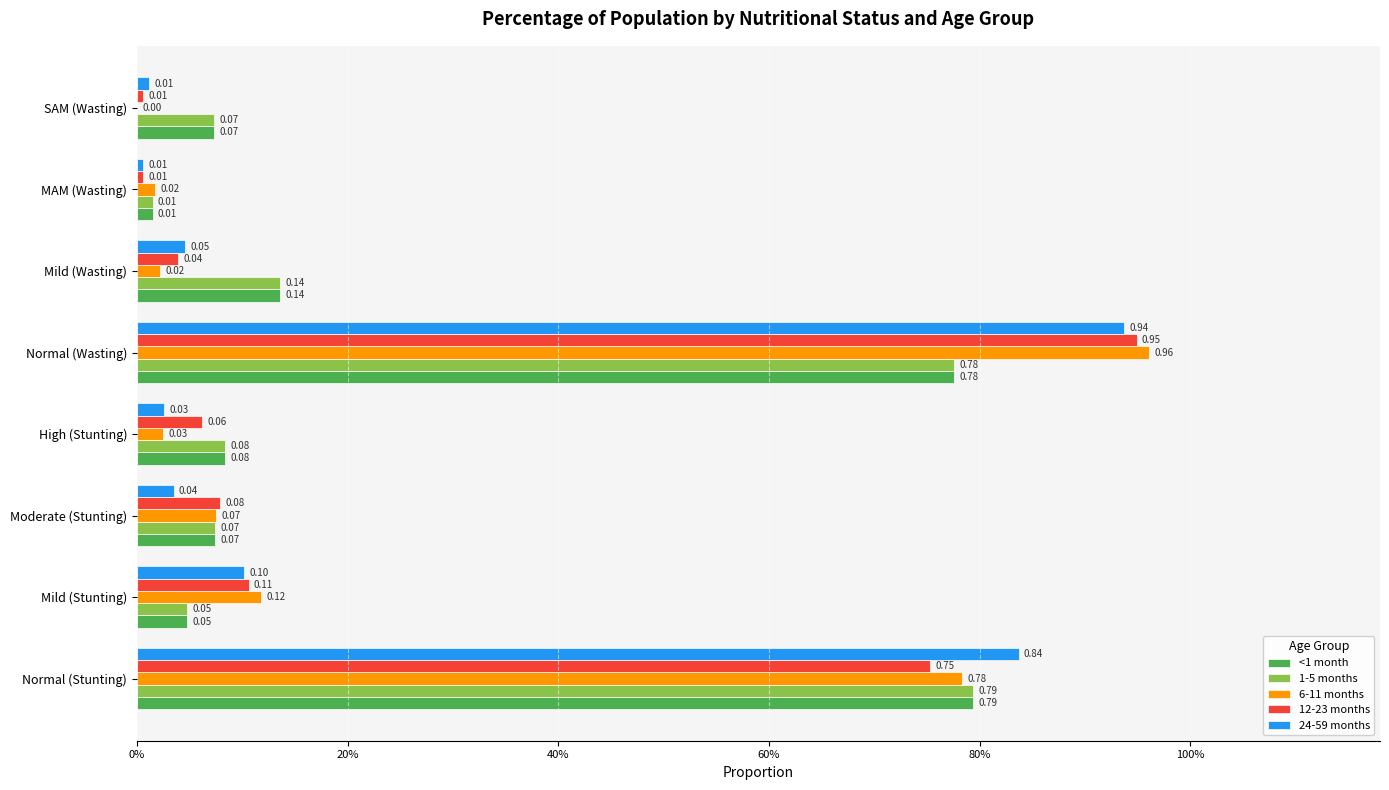

Are the bars grouped side by side (vs. stacked)?

Yes